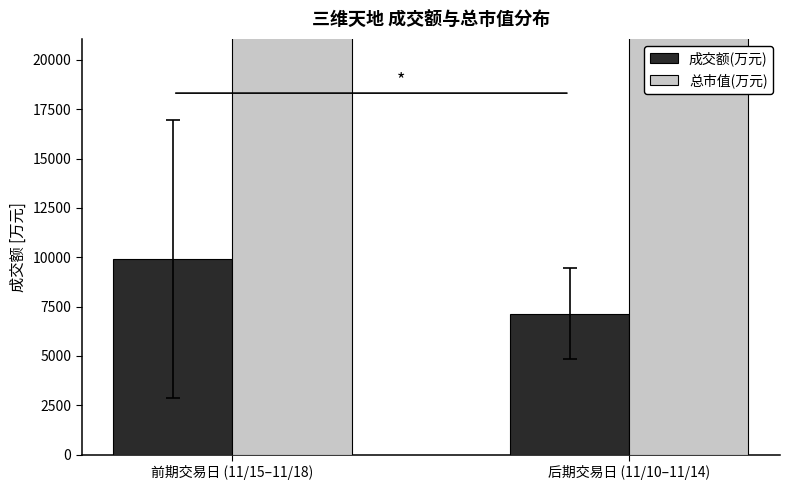

What position from the right is 前期交易日 (11/15–11/18)?

2